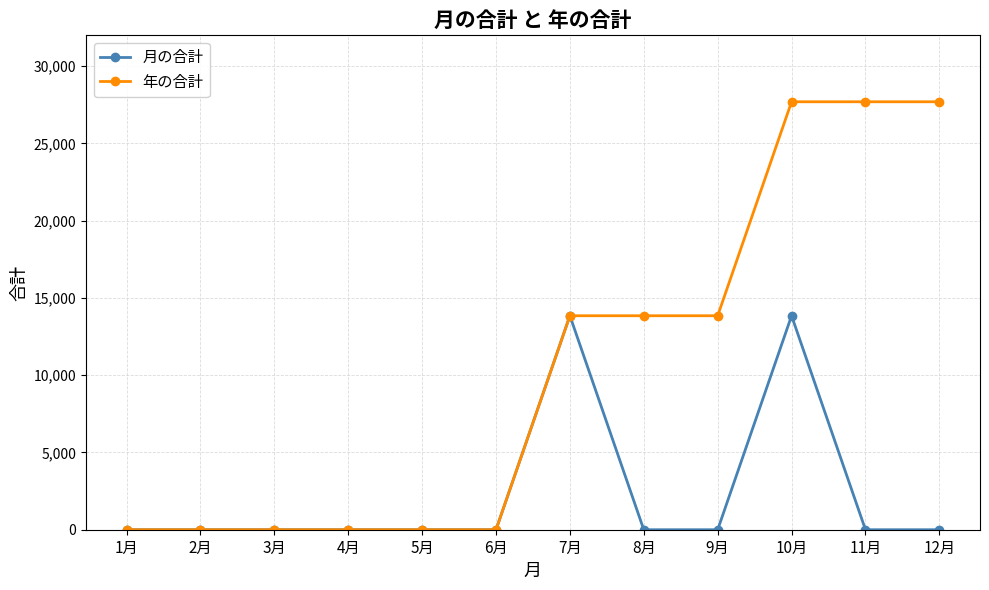

Which series has the largest total across all categories?

年の合計